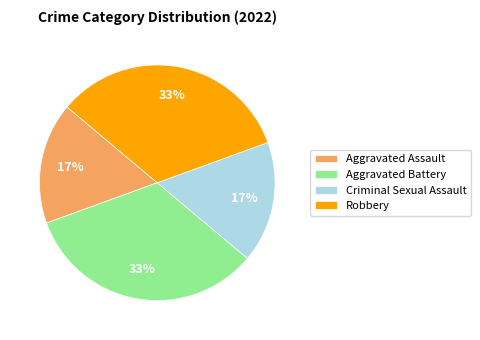

What percentage is the Criminal Sexual Assault slice, to the nearest percent?

17%